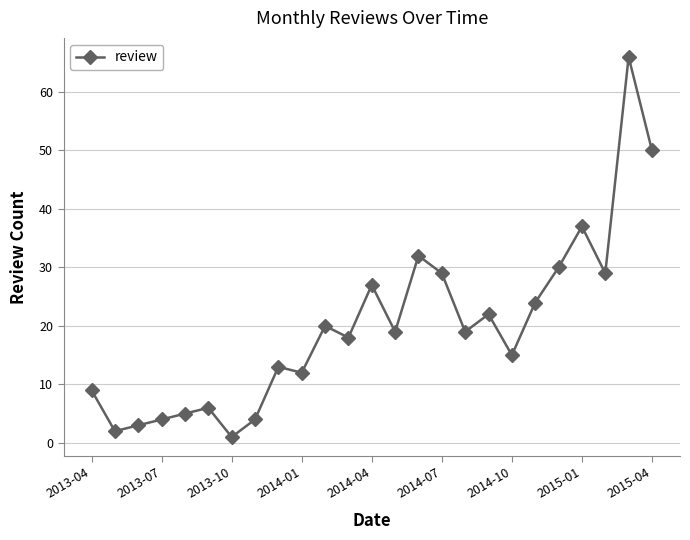

Is this an area chart (filled region under the line)?

No